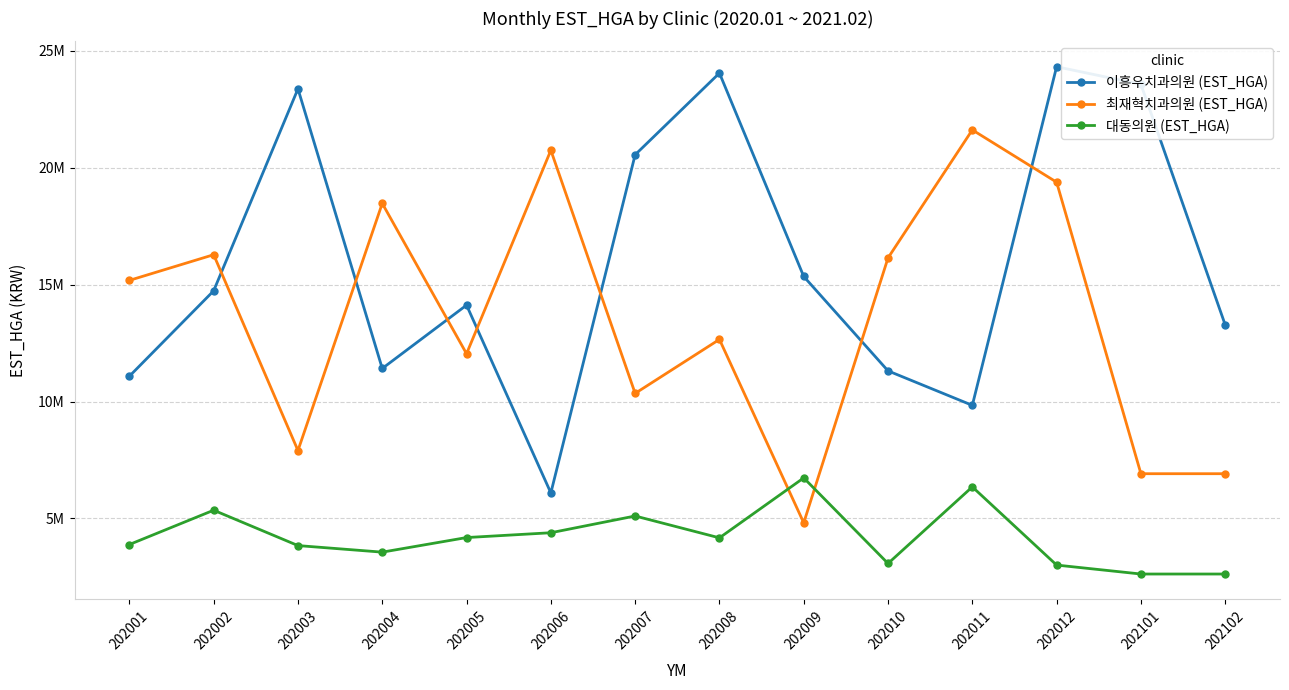

Reading right to left, list all the values displayed in this chart.

이흥우치과의원 (EST_HGA): 202102=13280072	202101=23569613	202012=24322949	202011=9838924	202010=11312787	202009=15350943	202008=24050495	202007=20557475	202006=6092425	202005=14124693	202004=11415097	202003=23376678	202002=14737927	202001=11083424
최재혁치과의원 (EST_HGA): 202102=6913951	202101=6913951	202012=19383977	202011=21620479	202010=16144221	202009=4813806	202008=12658665	202007=10349710	202006=20750003	202005=12045917	202004=18476467	202003=7904739	202002=16281406	202001=15183553
대동의원 (EST_HGA): 202102=2623072	202101=2623072	202012=3005881	202011=6350572	202010=3074240	202009=6735045	202008=4170242	202007=5105339	202006=4388911	202005=4182902	202004=3558795	202003=3839667	202002=5352365	202001=3884846